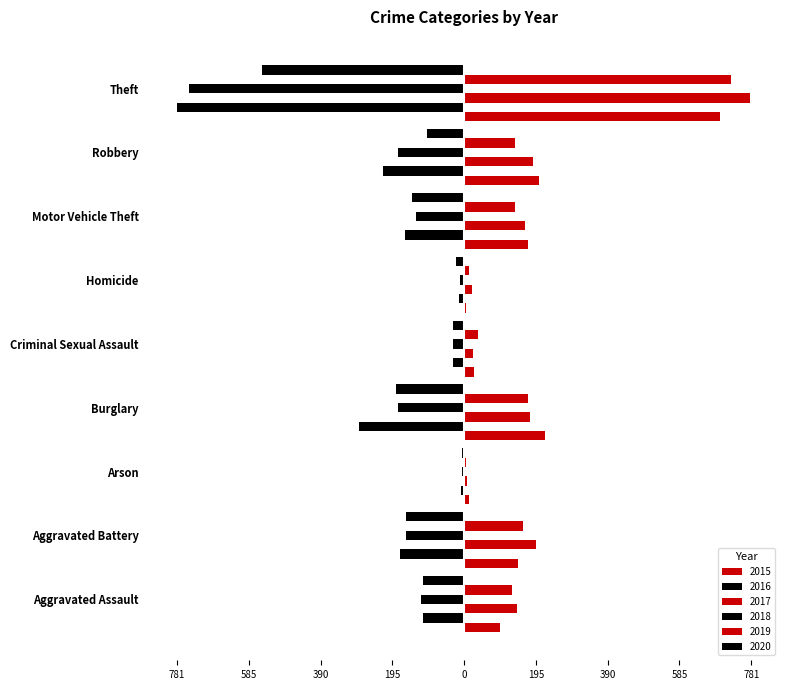

At which label is 2015 closest to 351?

Burglary